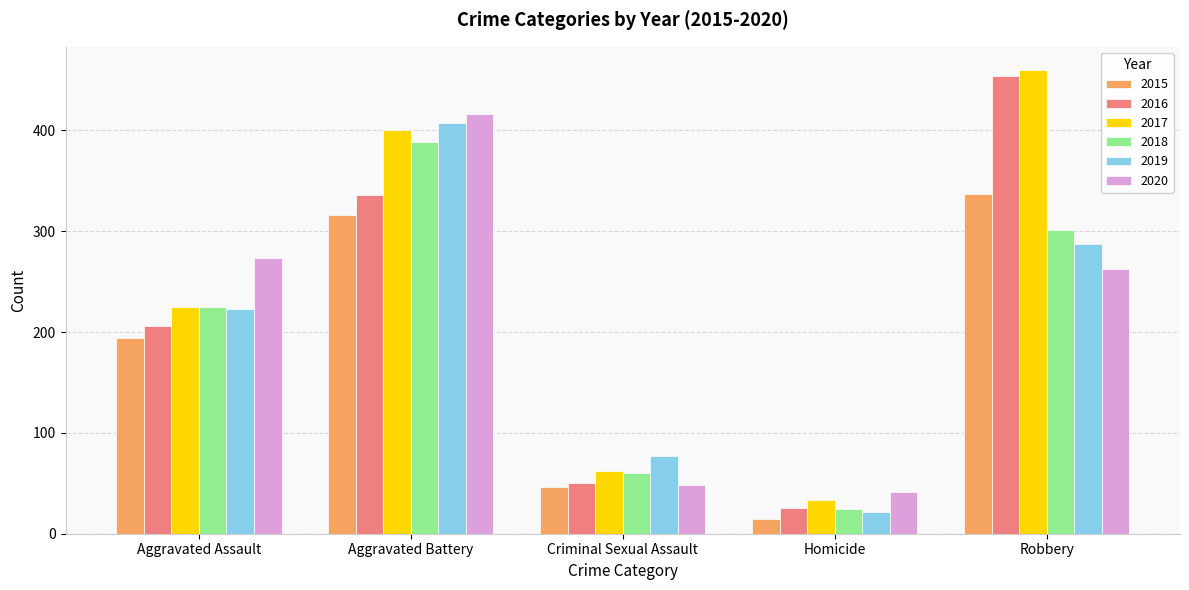

What value does the 2015 series have at Aggravated Assault?

194